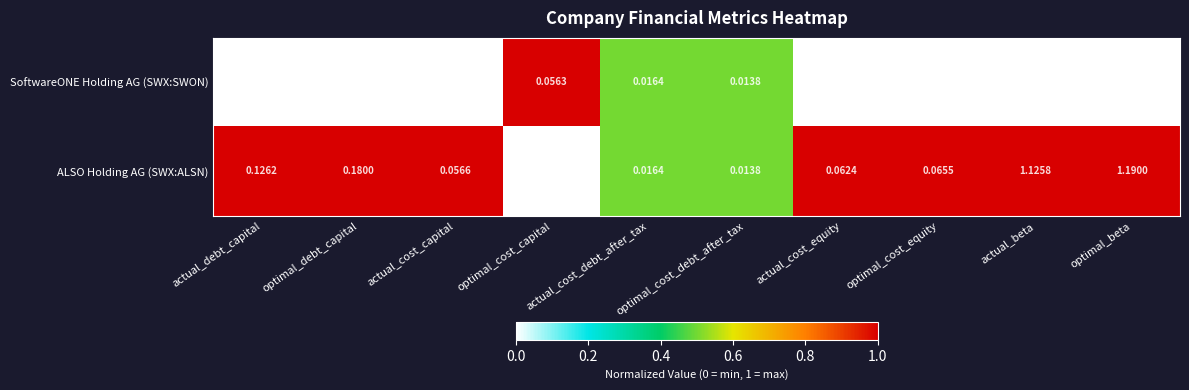

At which category does the chart reach its peak across all series?

optimal_beta